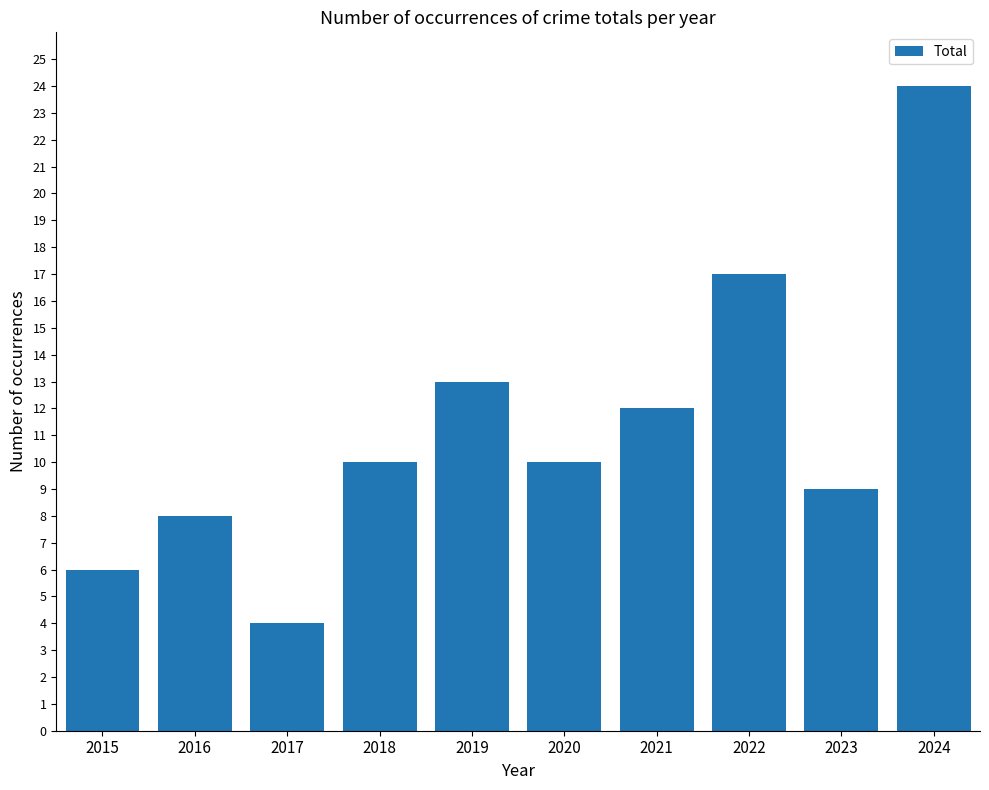

Count the number of data series in this chart.

1